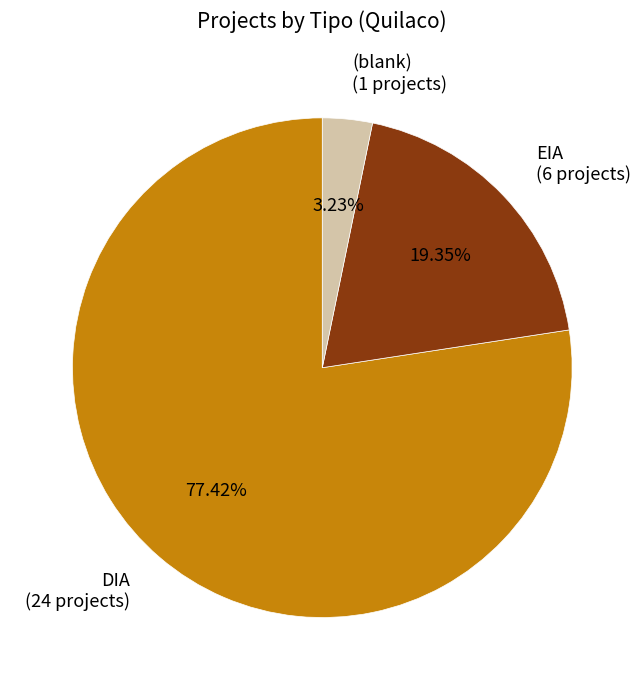

Rank the categories by value from highest to lowest.

DIA (24 projects), EIA (6 projects), (blank) (1 projects)